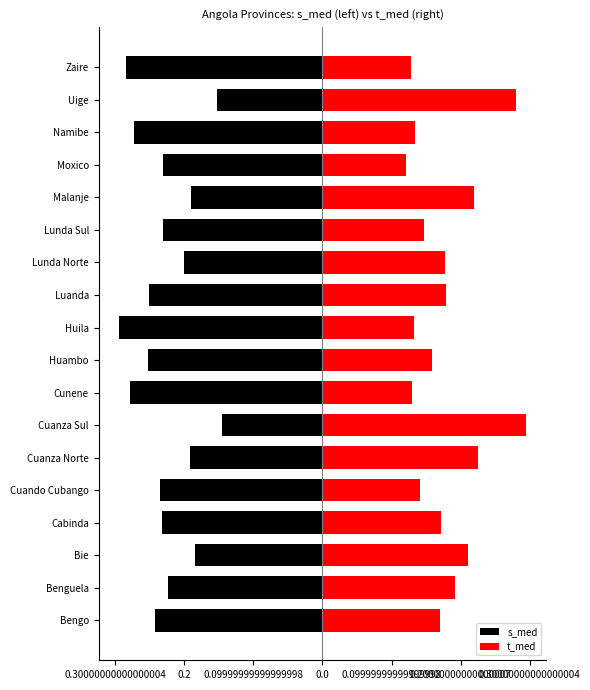

What is the sum of the s_med values at Malanje and Cuanza Sul?

-0.3